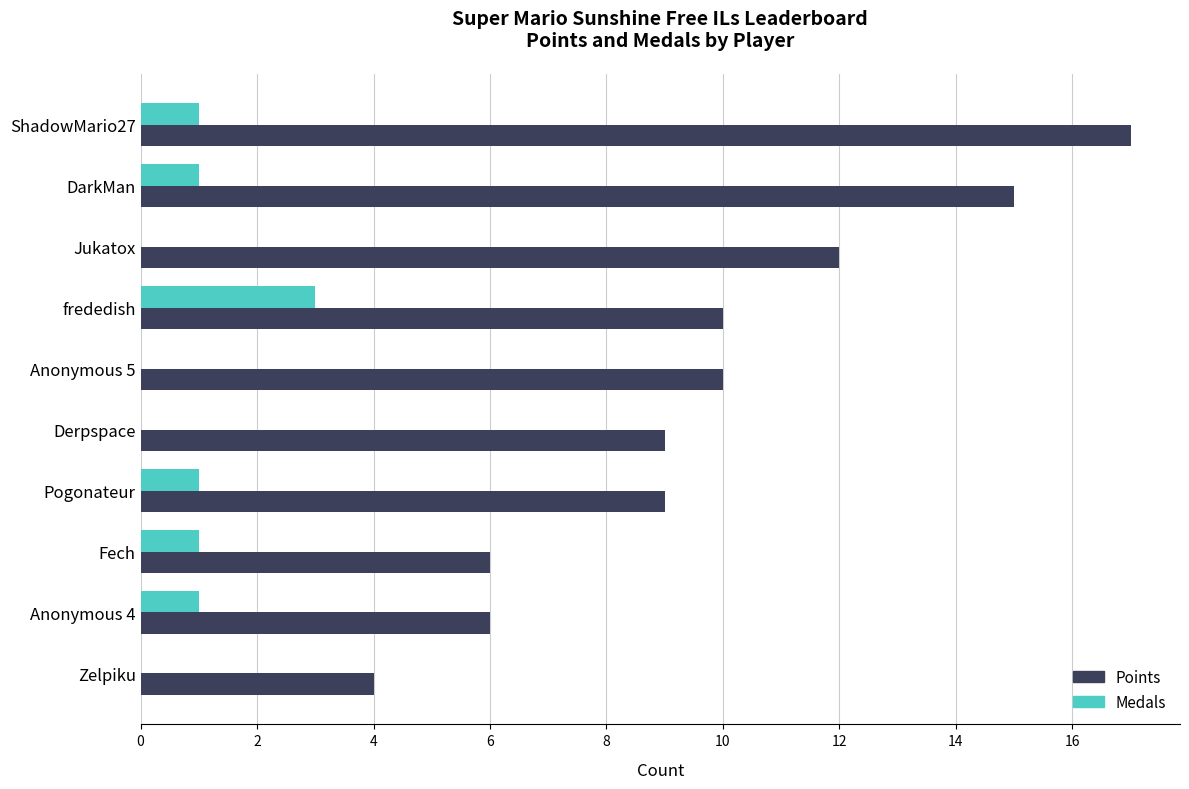

The value of Medals at Anonymous 4 is 2. True or false?

False